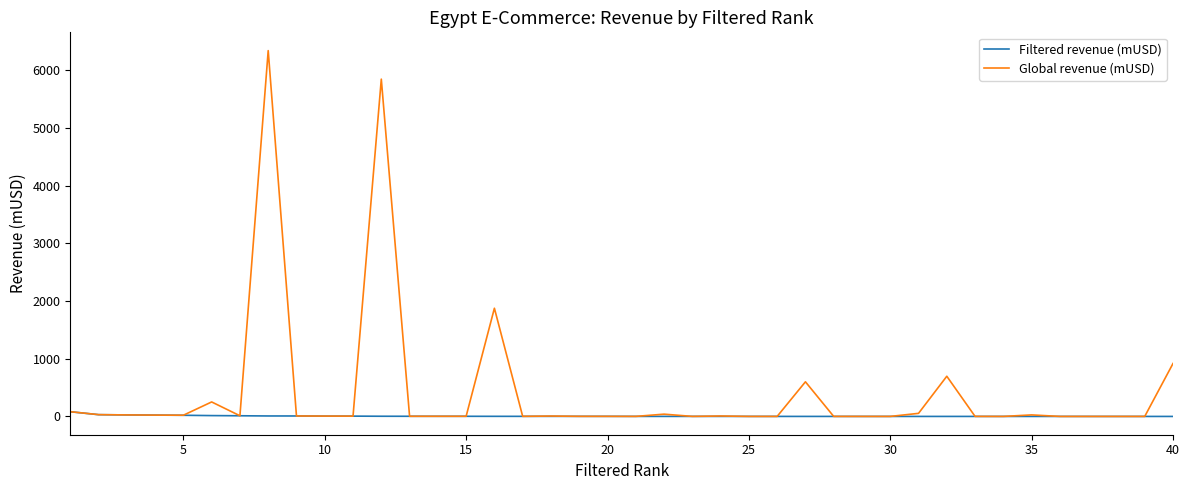

List the series in order of their overall mean, highest first.

Global revenue (mUSD), Filtered revenue (mUSD)